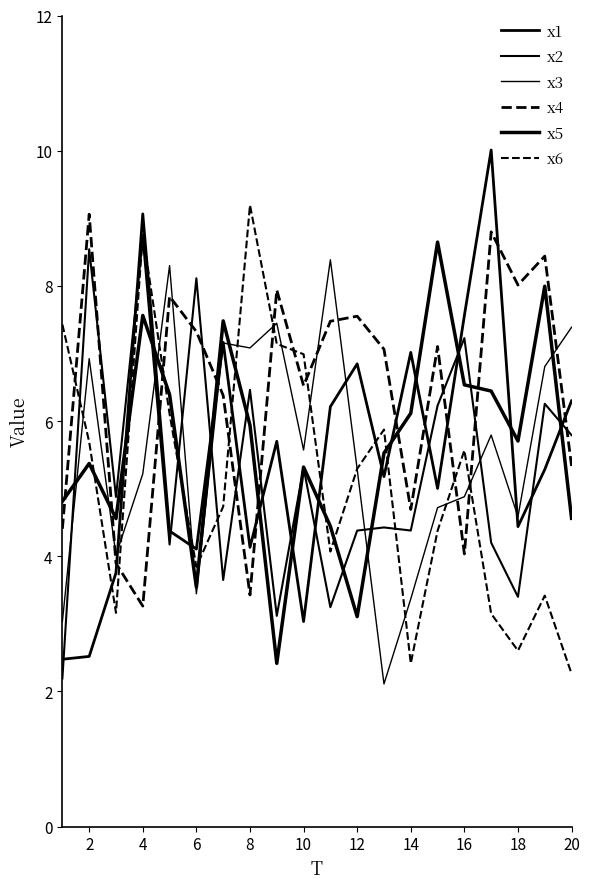

How many categories are shown in the chart?

20